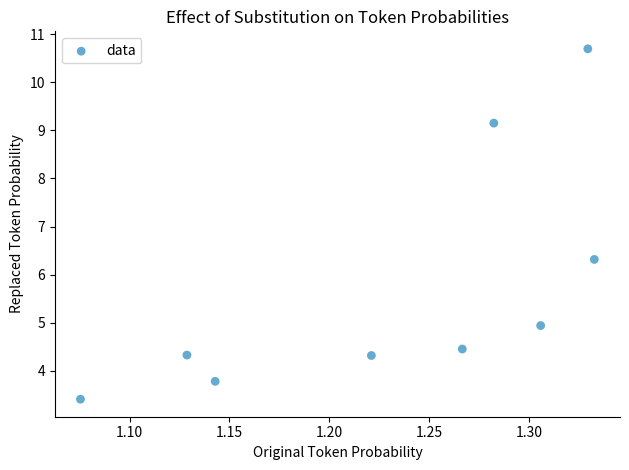

What is the range of Y values (max minus min)?

7.3